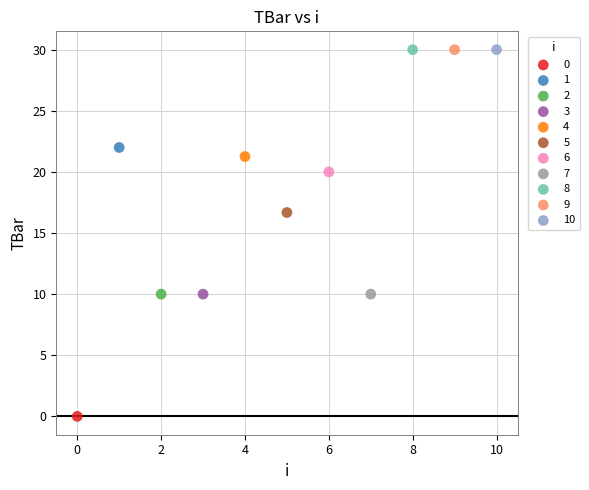

What are all the series names shown in the legend?

0, 1, 2, 3, 4, 5, 6, 7, 8, 9, 10